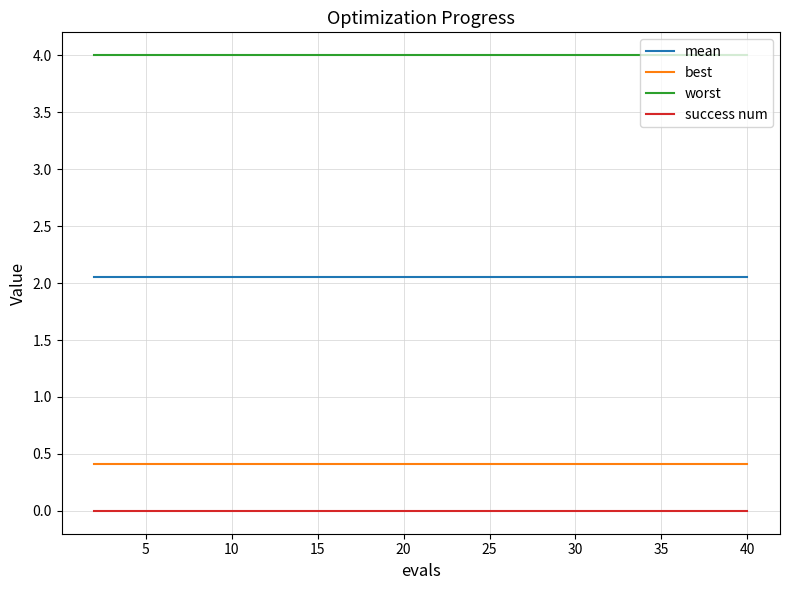

True or false: best and mean cross at least once.

False